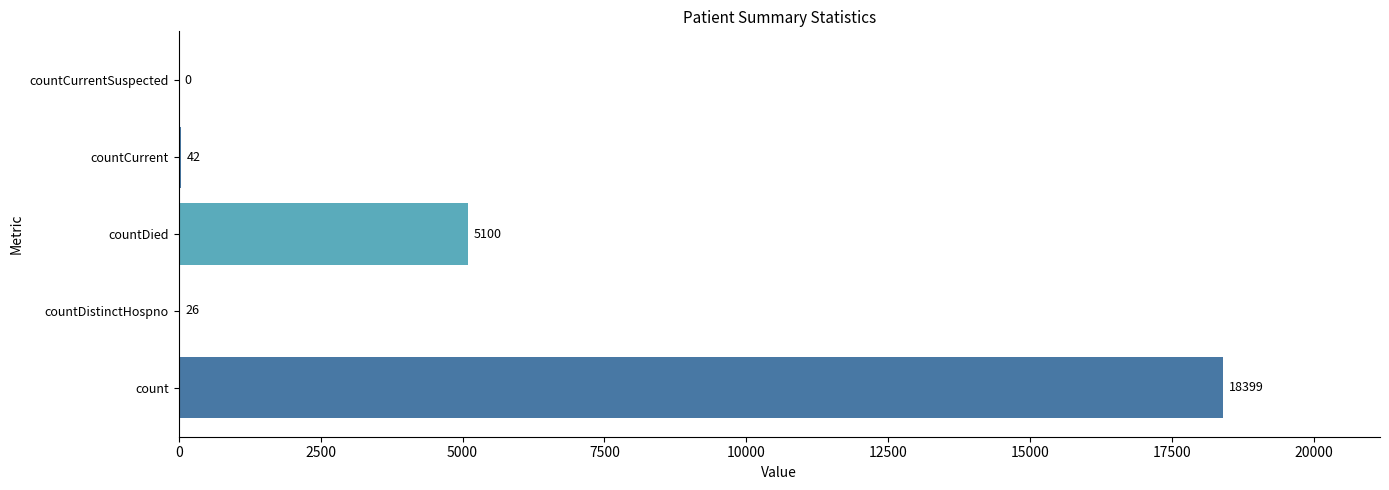

What value does the data have at countDied, to the nearest 10?

5100